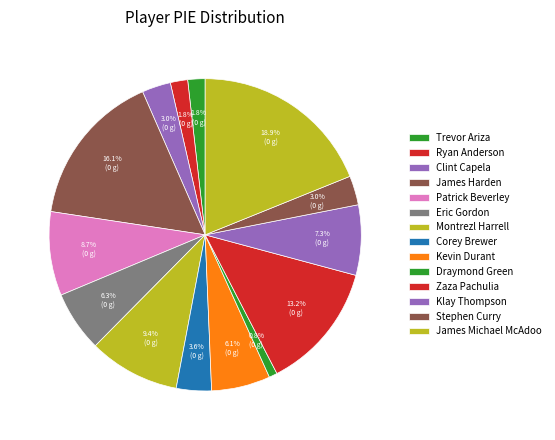

To the nearest percent, what is the combined percentage of Corey Brewer and Zaza Pachulia?

17%